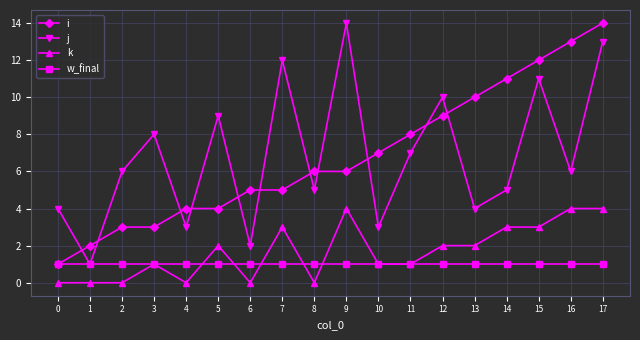

At which category is the sum across all series the highest?

17